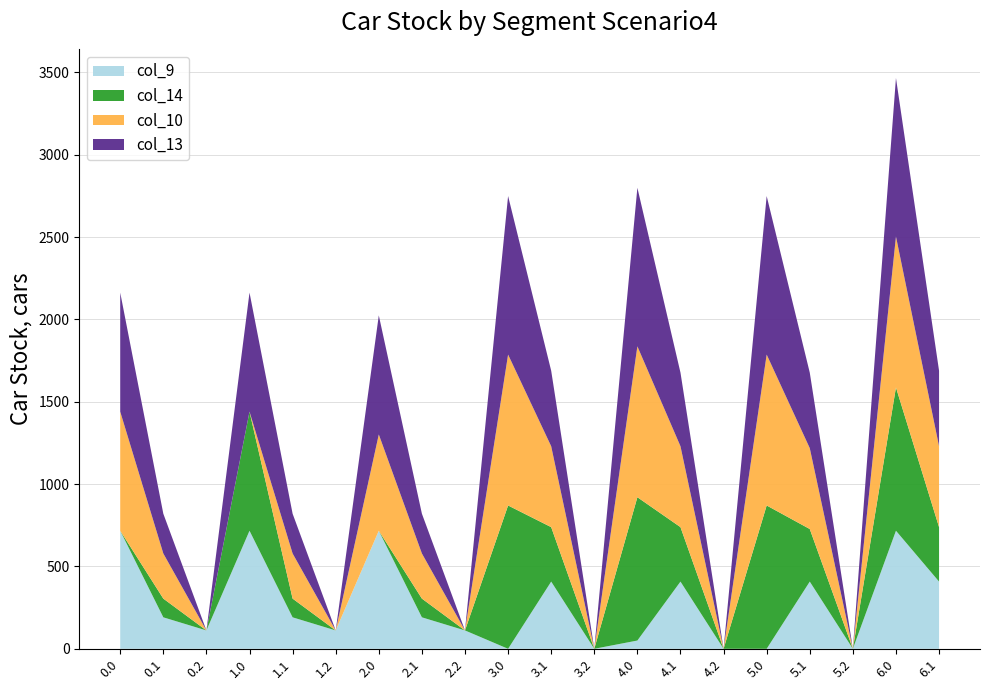

What is the maximum value for col_9?

716.9